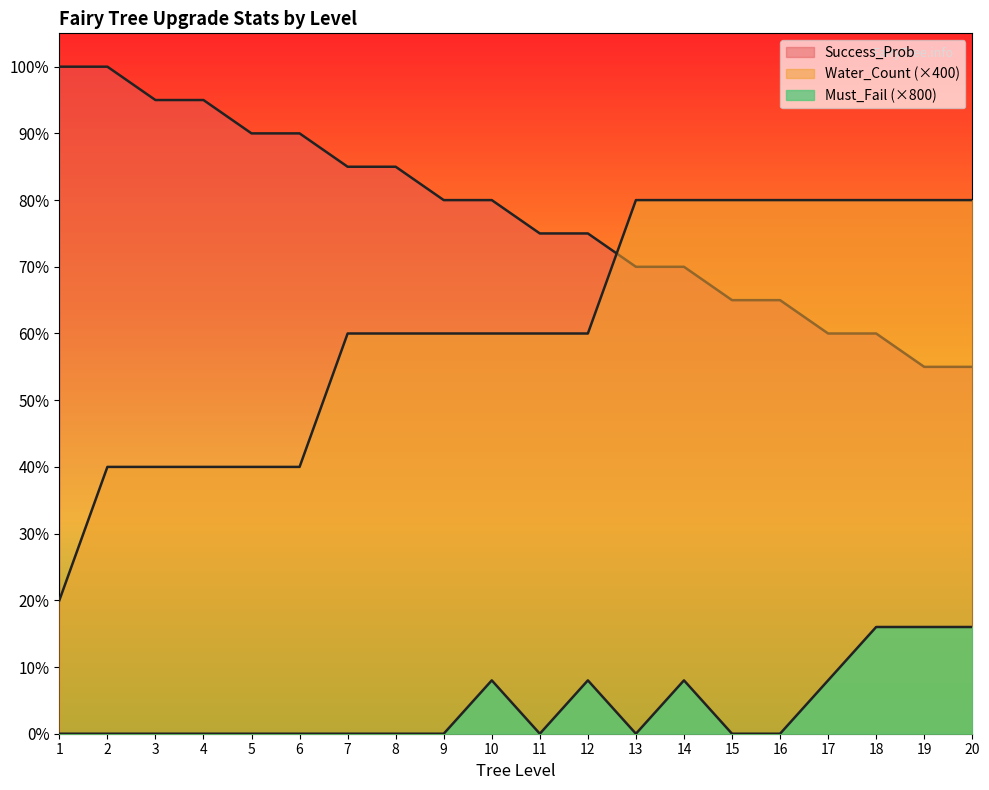

At which category is the sum across all series the highest?

14